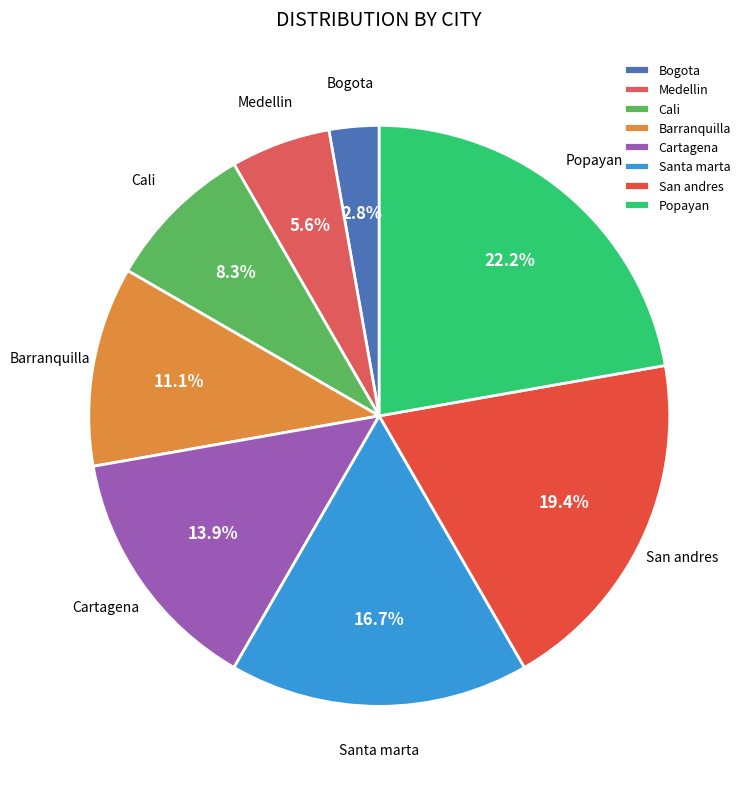

To the nearest percent, what percentage of the pie is Cali?

8%